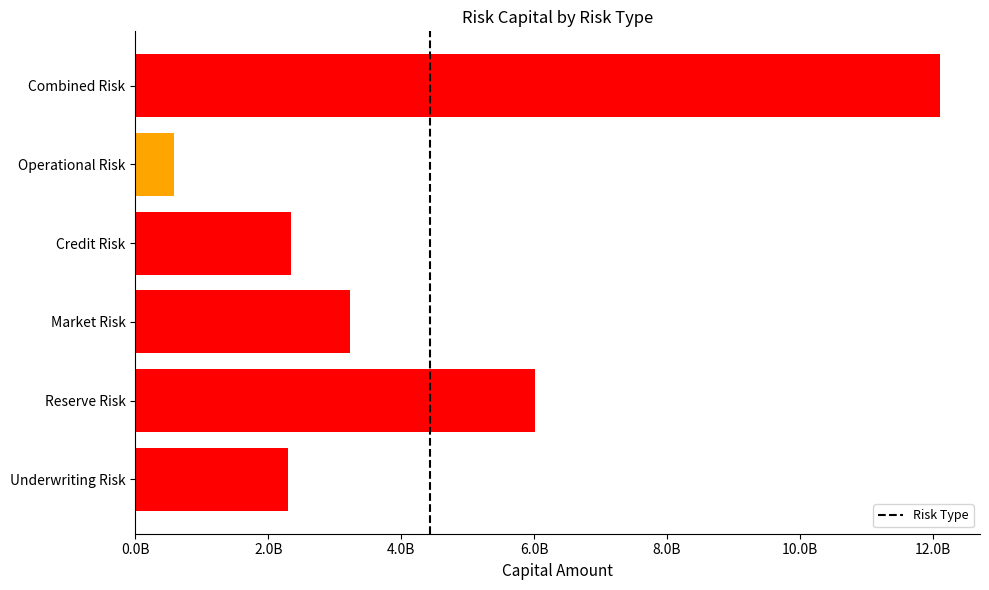

Does the chart contain any negative values?

No